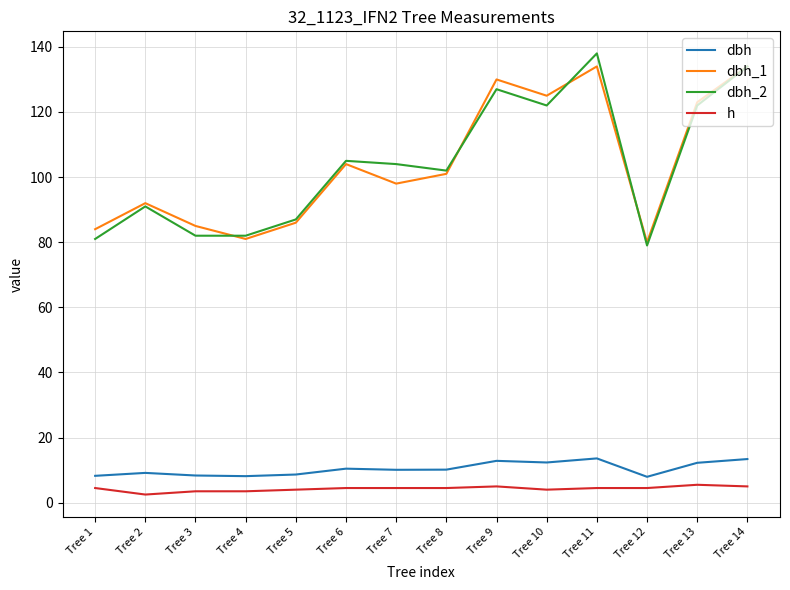

Is this an area chart (filled region under the line)?

No